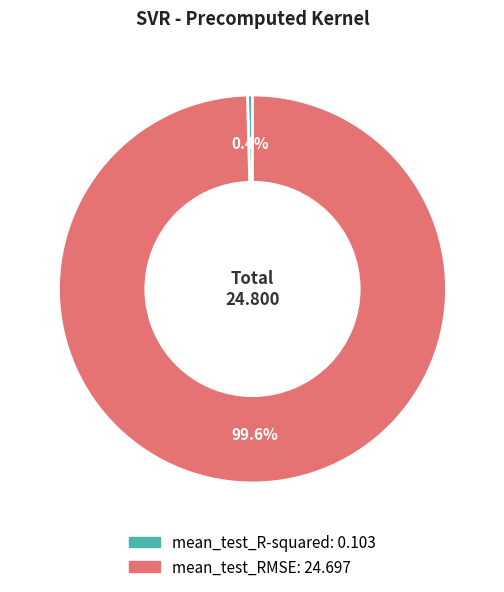

Which has a higher value, mean_test_R-squared or mean_test_RMSE?

mean_test_RMSE